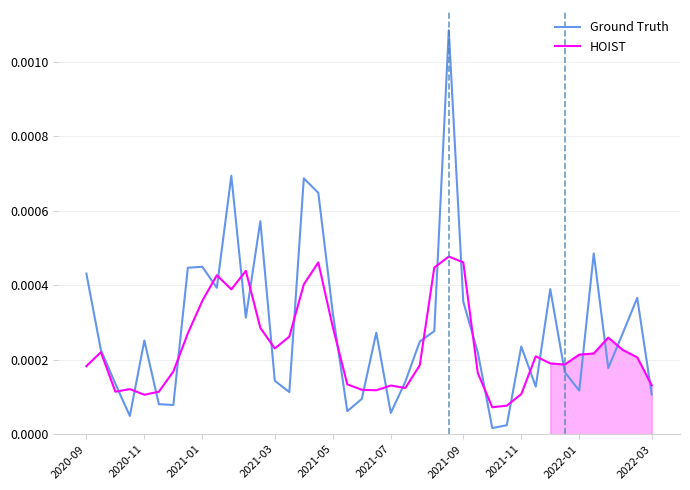

The value of HOIST at 27 is 0.0. True or false?

True